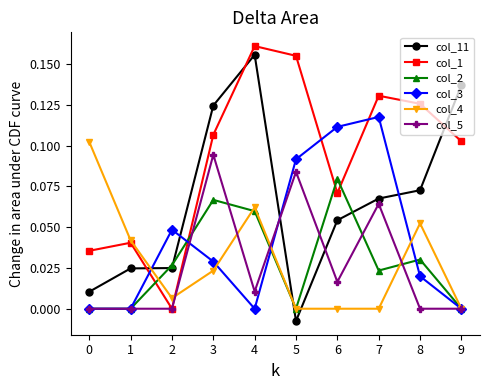

Which series changed the most between 2 and 9?

col_11